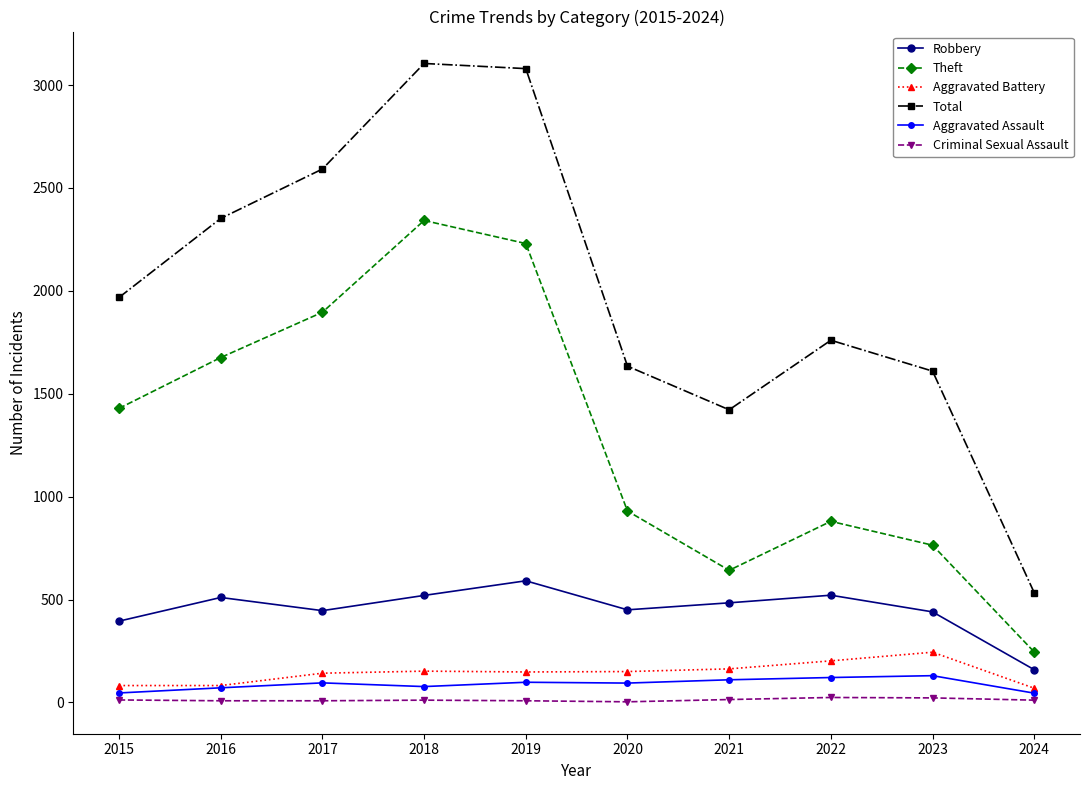

True or false: Total has more than 1 points higher than both neighbors.

True